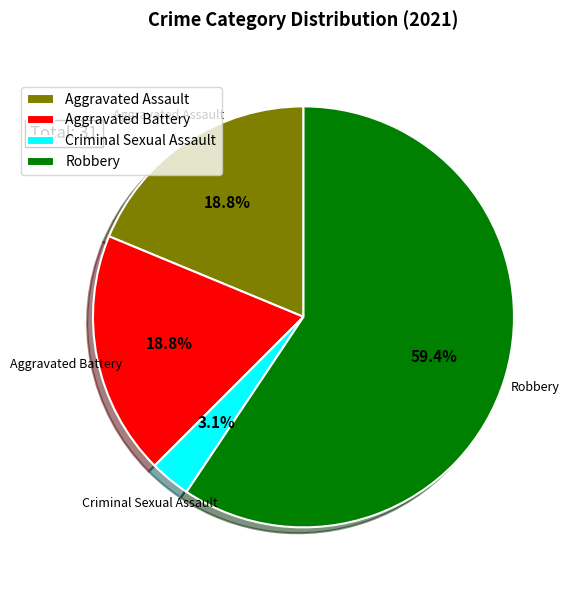

Which slice is the smallest?

Criminal Sexual Assault